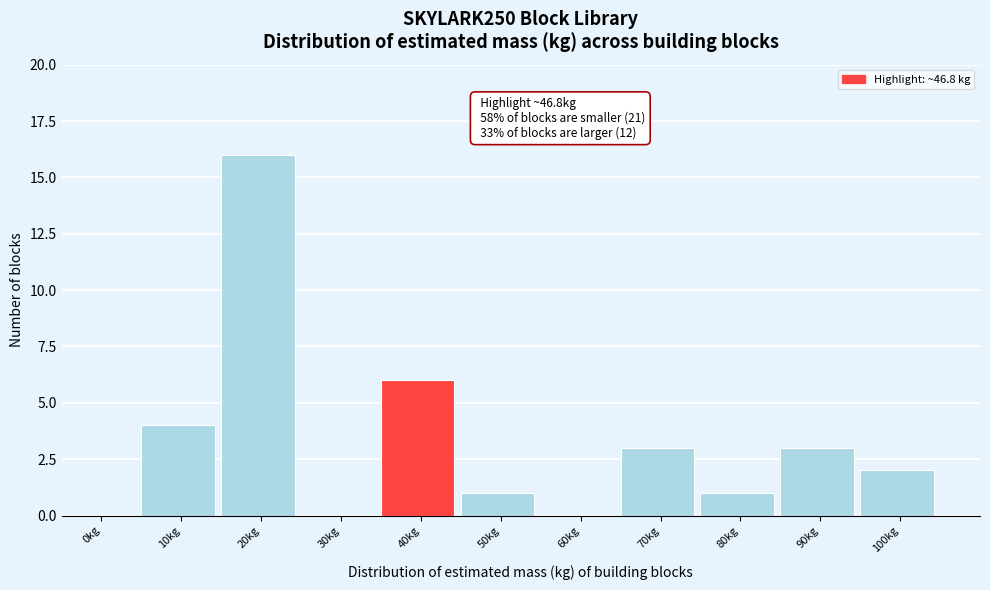

Reading right to left, list all the values displayed in this chart.

100kg=2	90kg=3	80kg=1	70kg=3	60kg=0	50kg=1	40kg=6	30kg=0	20kg=16	10kg=4	0kg=0